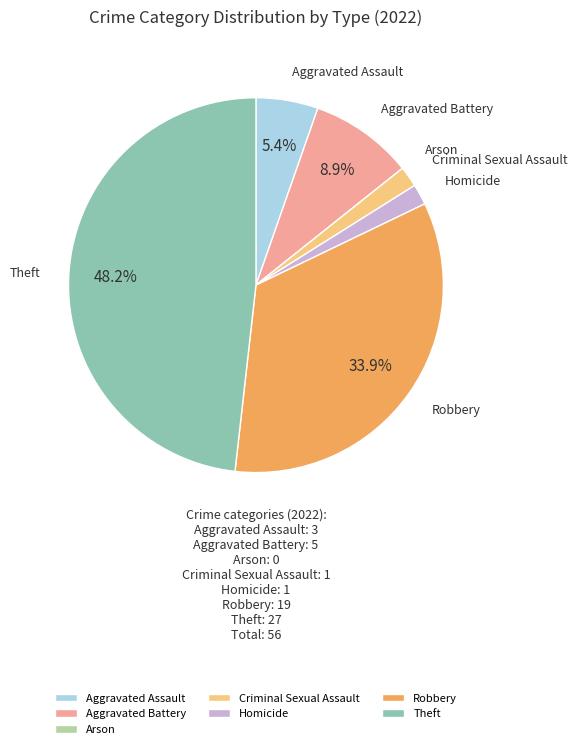

Is there any slice that represents more than half of the pie?

No